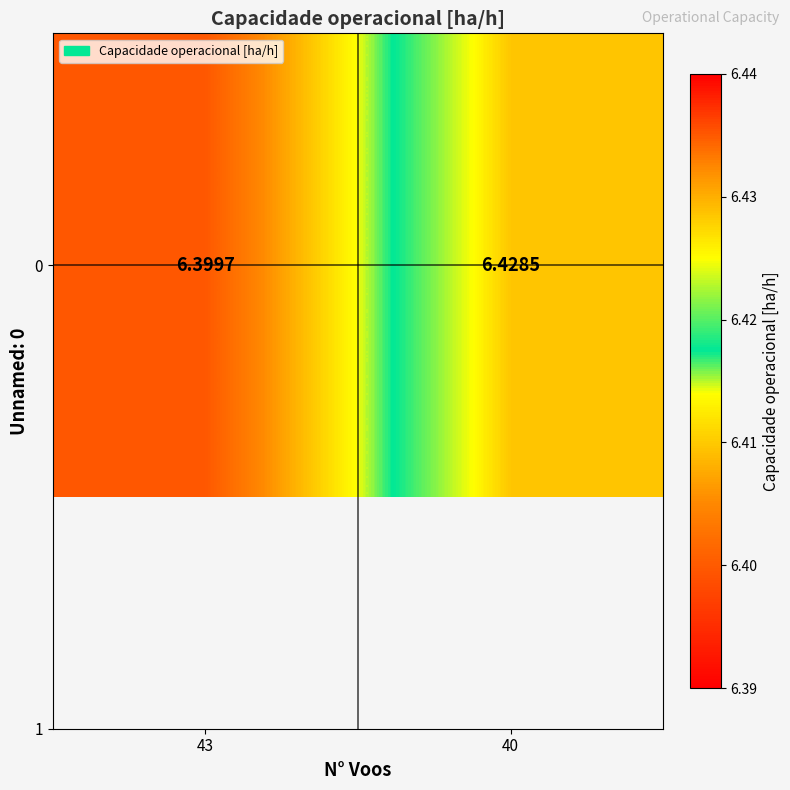

Reading right to left, transcribe all the data shown in this chart.

6.4	6.4